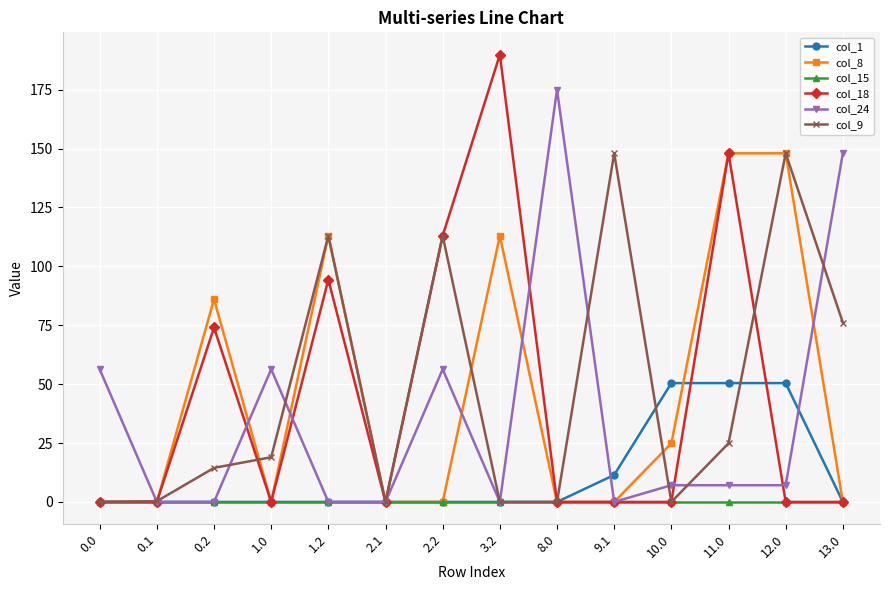

Where is col_1 nearest to the value 25?

9.1